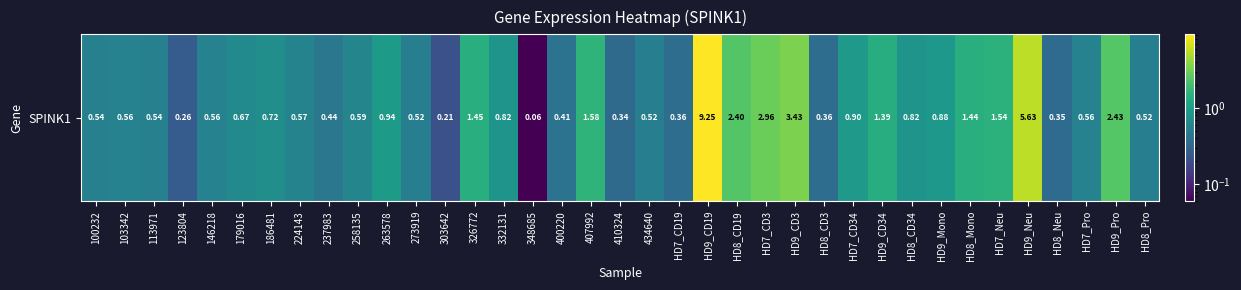

Is it true that the value at HD8_CD19 is 2.4?

True